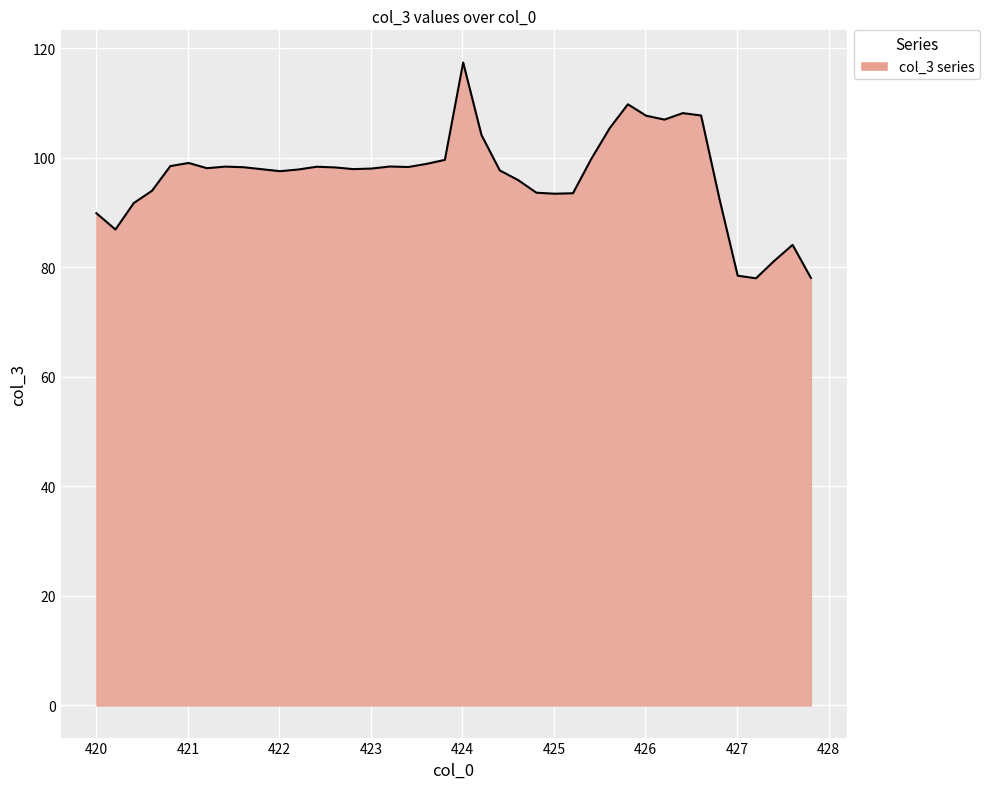

What is the greatest value displayed?

117.4